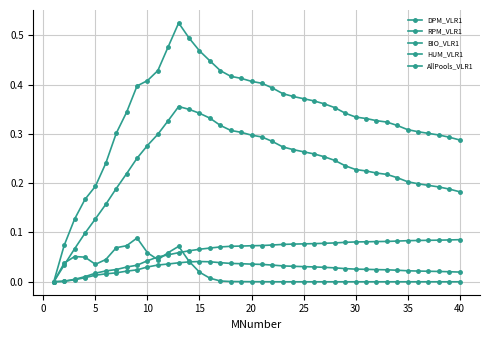

True or false: HUM_VLR1 and AllPools_VLR1 cross at least once.

False